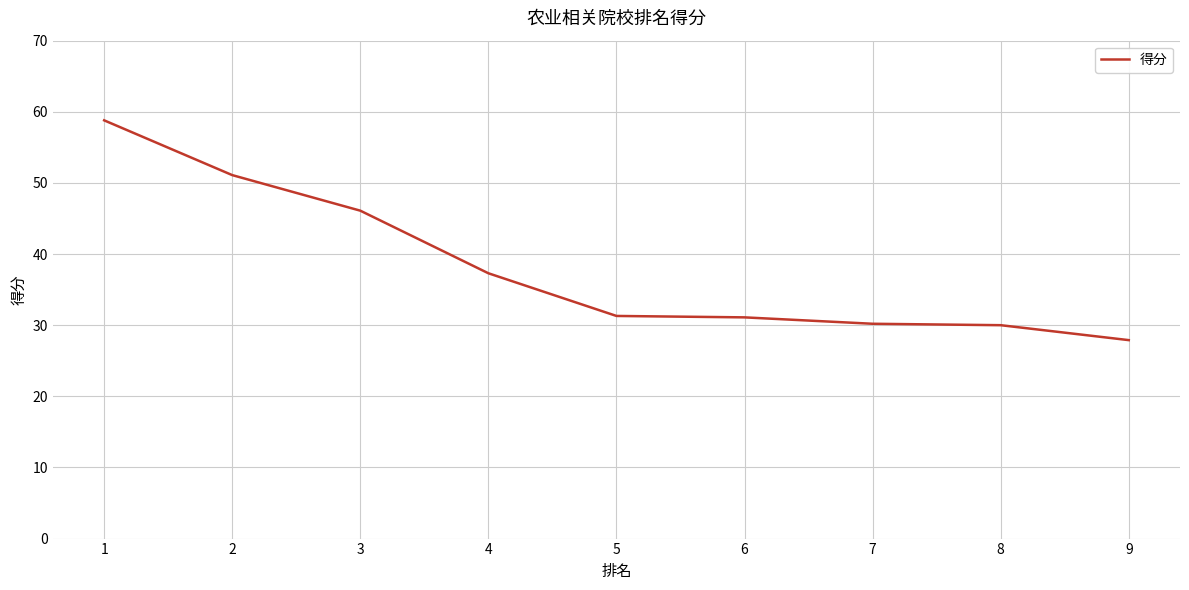

What is the sum of all values?

343.8